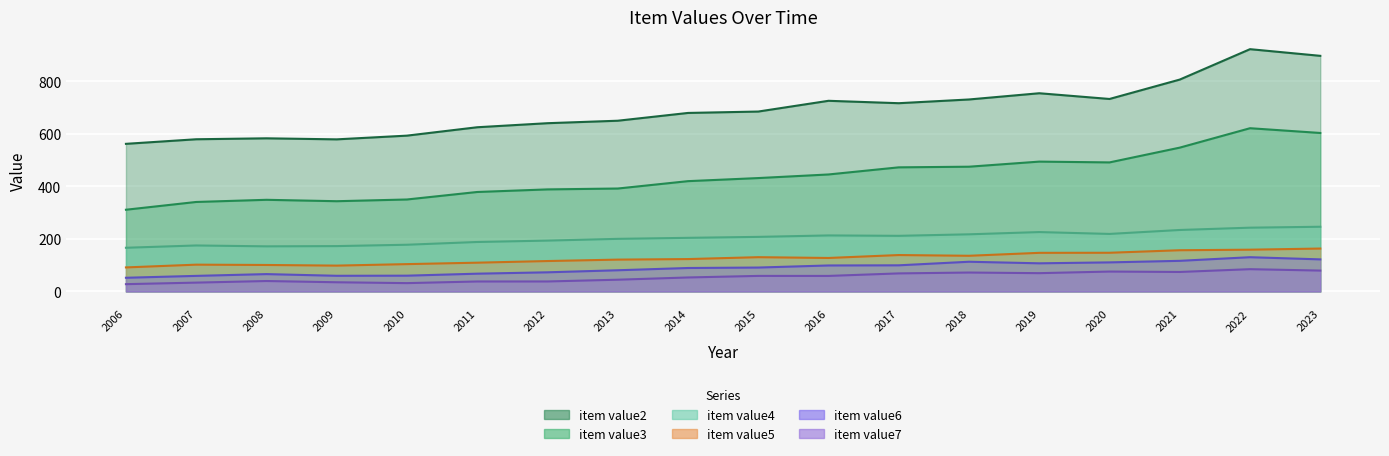

The value of item value3 at 2007 is 529.7. True or false?

False